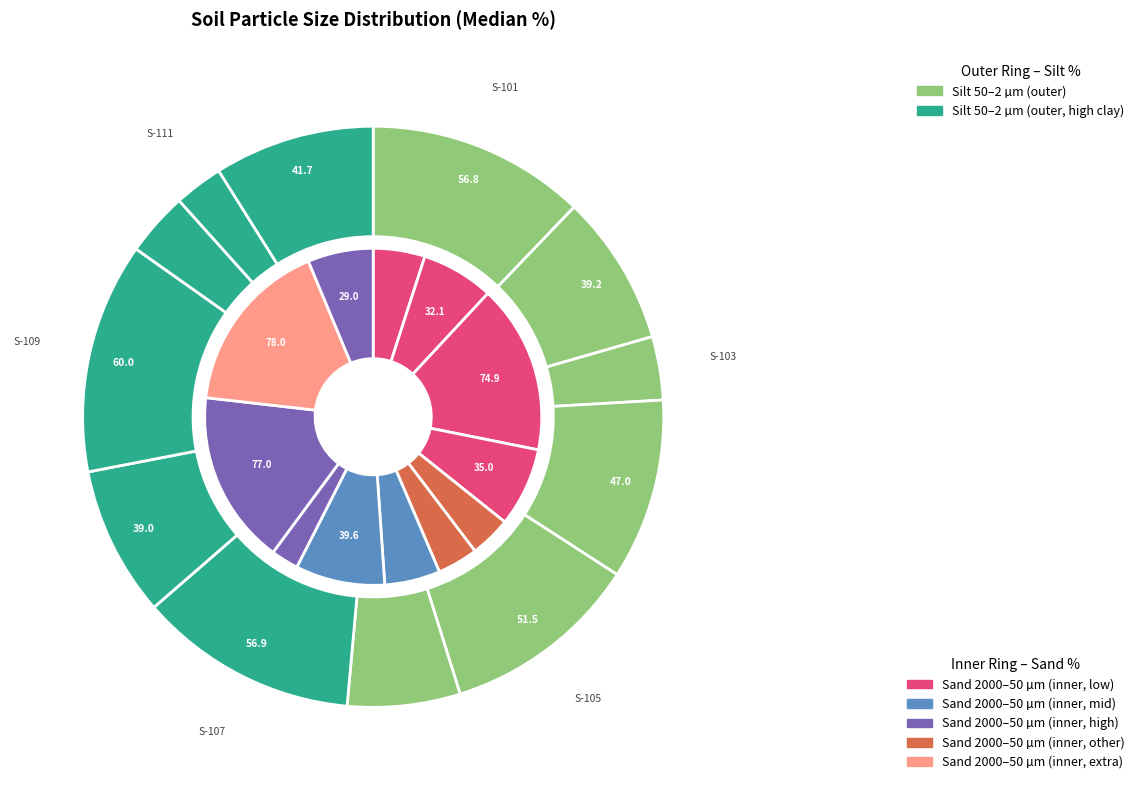

How many segments does this pie chart have?

12